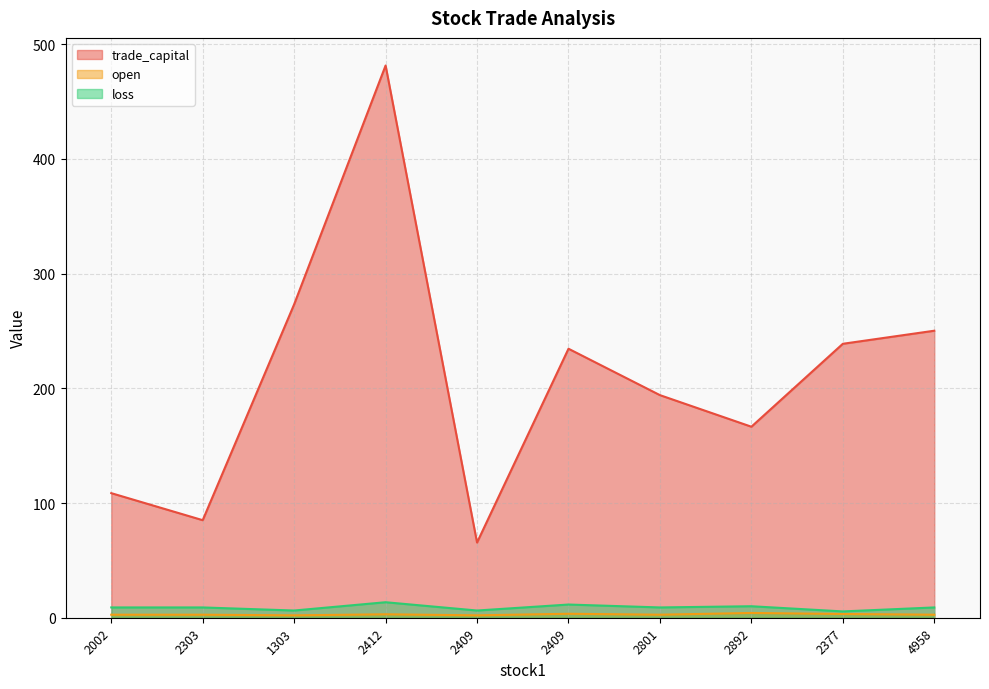

At how many categories does at least one series exceed 31?

10